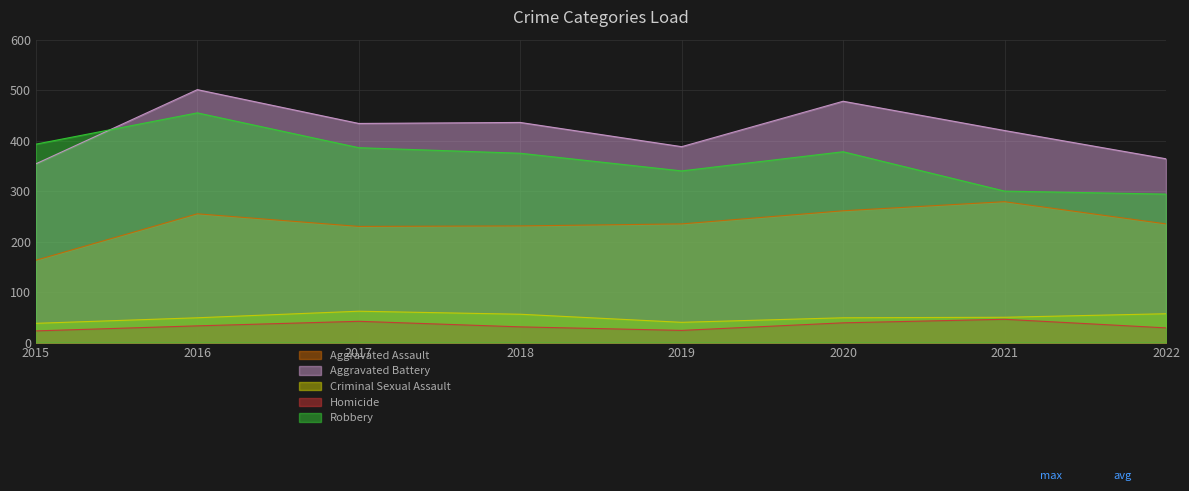

What is the total value across all series at 2022?

979